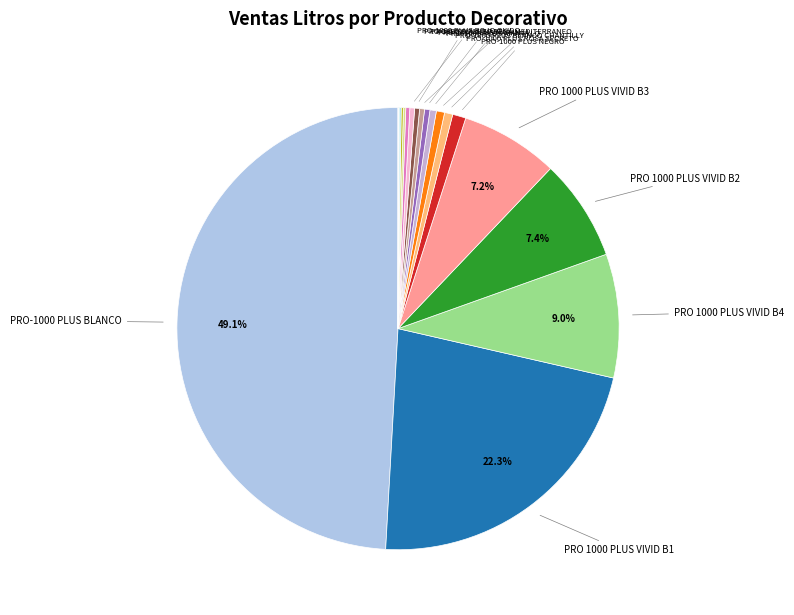

What is the smallest slice in the pie chart?

PRO-1000 PLUS MELON TROPICAL